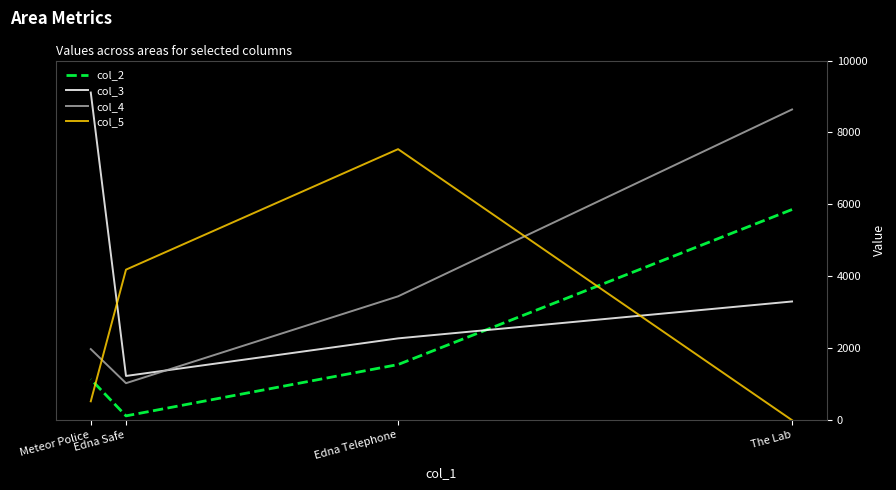

Where is col_2 nearest to the value 2989?

Edna Telephone